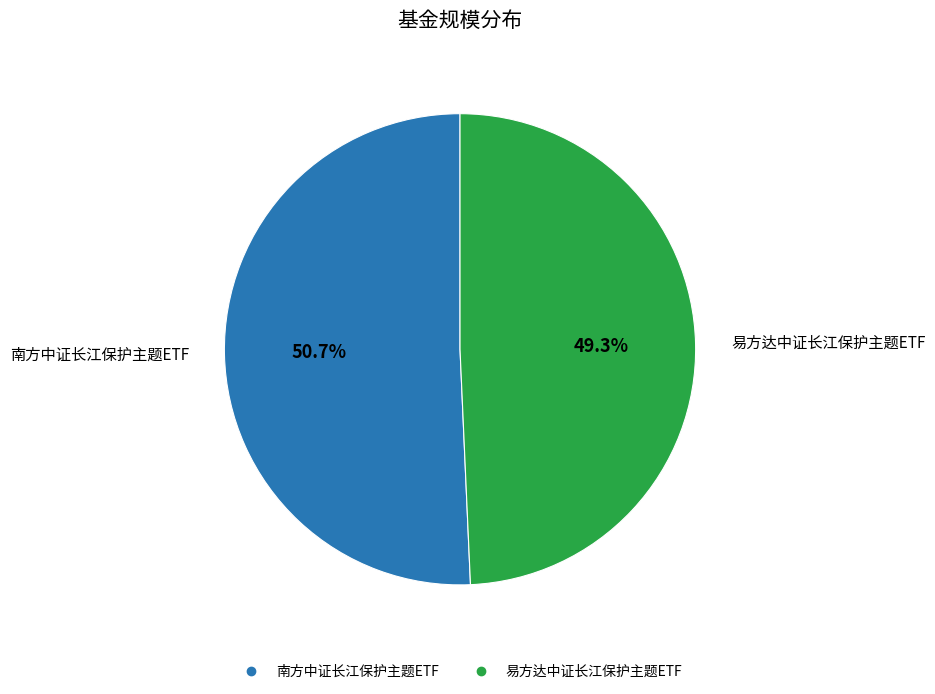

To the nearest percent, what is the combined percentage of 易方达中证长江保护主题ETF and 南方中证长江保护主题ETF?

100%